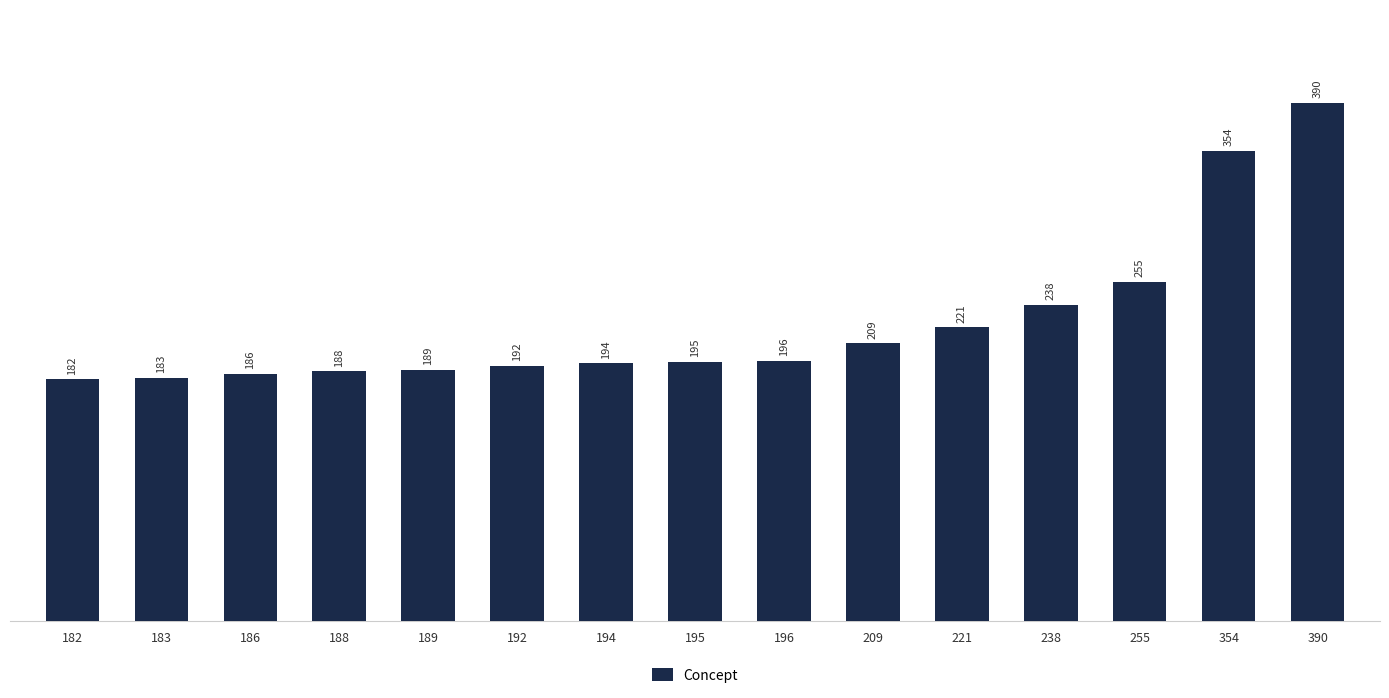

List the labels in order of value, smallest first.

182, 183, 186, 188, 189, 192, 194, 195, 196, 209, 221, 238, 255, 354, 390